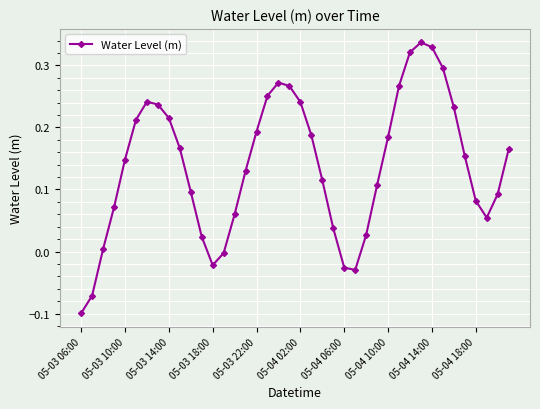

How many data points are less than 0?

6